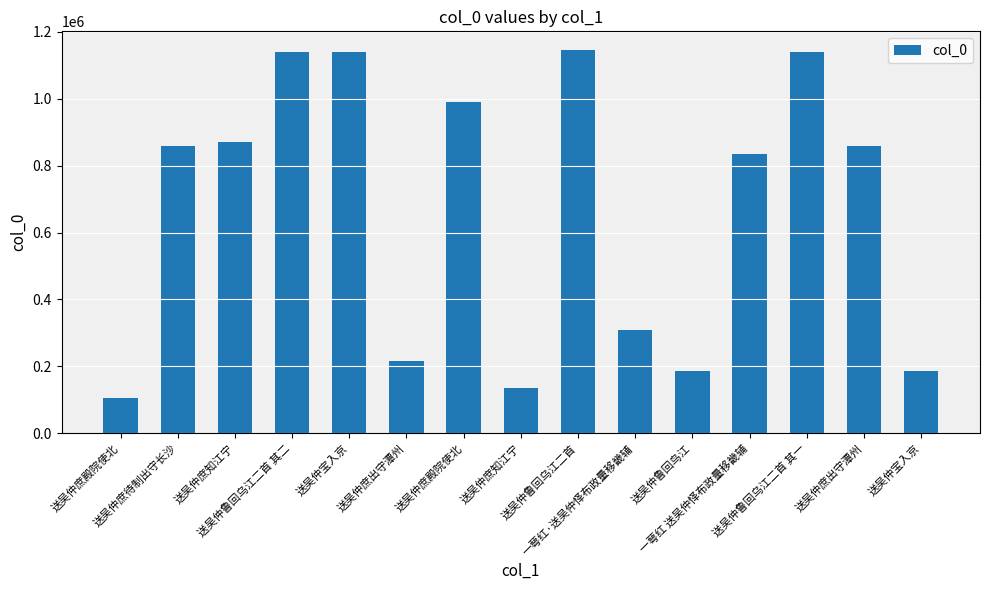

What is the label of the 12th bar from the left?

一萼红 送吴仲怿布政量移畿辅